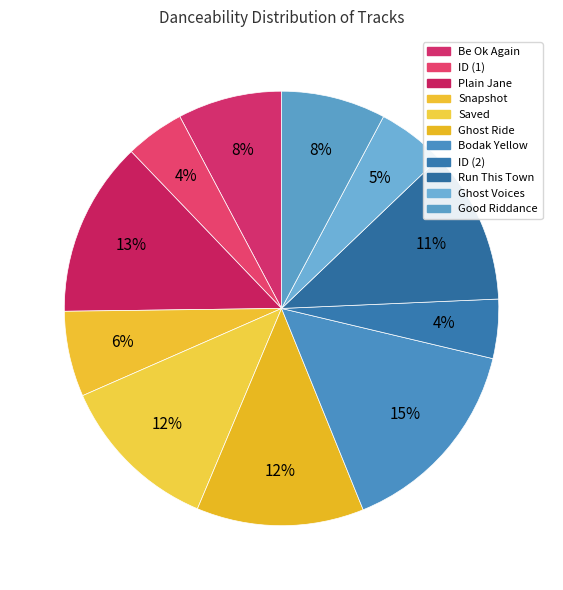

How many segments does this pie chart have?

11